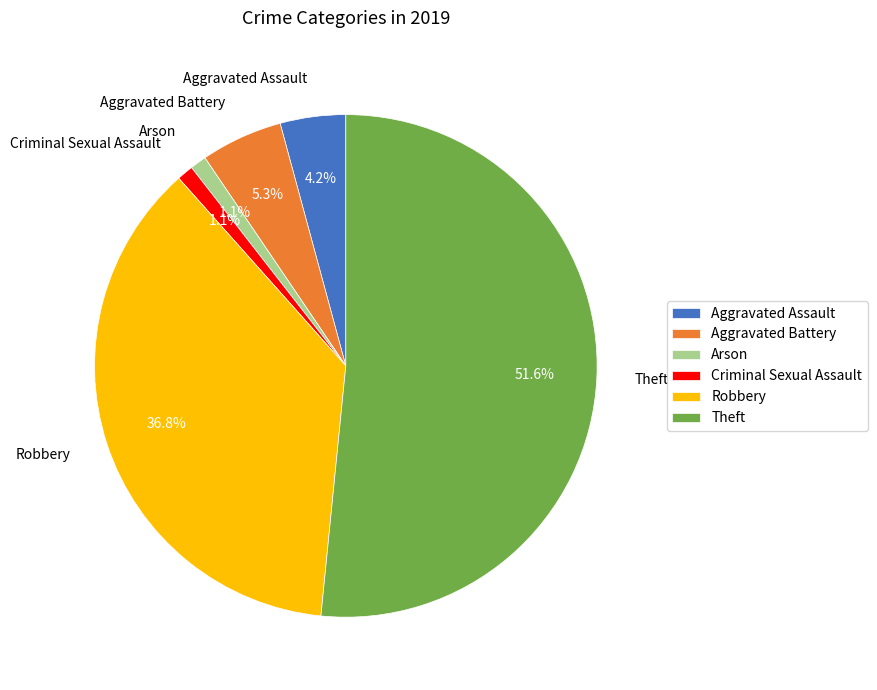

How many segments does this pie chart have?

6